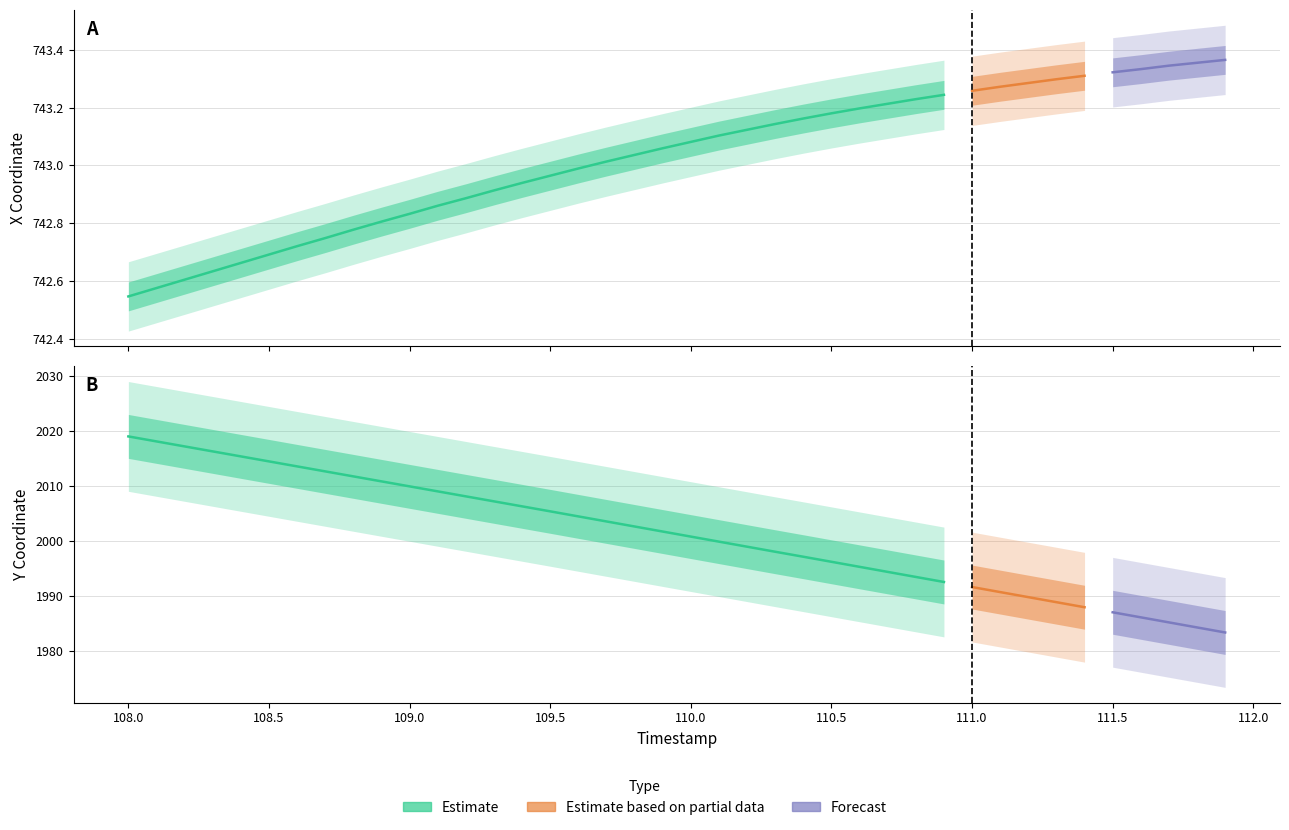

Reading left to right, list all the values displayed in this chart.

X: 108.0=742.5	108.1=742.6	108.2=742.6	108.3=742.6	108.4=742.7	108.5=742.7	108.6=742.7	108.7=742.7	108.8=742.8	108.9=742.8	109.0=742.8	109.1=742.9	109.2=742.9	109.3=742.9	109.4=742.9	109.5=743.0	109.6=743.0	109.7=743.0	109.8=743.0	109.9=743.1	110.0=743.1	110.1=743.1	110.2=743.1	110.3=743.1	110.4=743.2	110.5=743.2	110.6=743.2	110.7=743.2	110.8=743.2	110.9=743.2	111.0=743.3	111.1=743.3	111.2=743.3	111.3=743.3	111.4=743.3	111.5=743.3	111.6=743.3	111.7=743.3	111.8=743.4	111.9=743.4
Y: 108.0=2019.0	108.1=2018.1	108.2=2017.2	108.3=2016.3	108.4=2015.4	108.5=2014.5	108.6=2013.6	108.7=2012.7	108.8=2011.7	108.9=2010.8	109.0=2009.9	109.1=2009.0	109.2=2008.1	109.3=2007.2	109.4=2006.3	109.5=2005.4	109.6=2004.5	109.7=2003.5	109.8=2002.6	109.9=2001.7	110.0=2000.8	110.1=1999.8	110.2=1998.9	110.3=1998.0	110.4=1997.1	110.5=1996.2	110.6=1995.3	110.7=1994.3	110.8=1993.4	110.9=1992.5	111.0=1991.6	111.1=1990.7	111.2=1989.7	111.3=1988.8	111.4=1987.9	111.5=1987.0	111.6=1986.1	111.7=1985.1	111.8=1984.2	111.9=1983.3